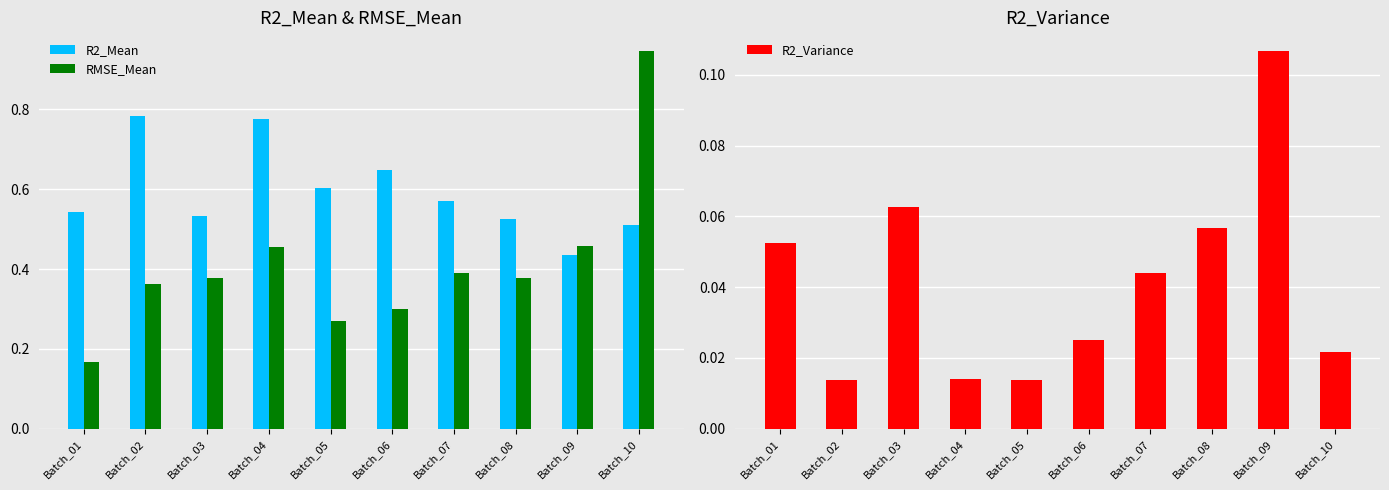

Read the R2_Variance value at Batch_09.

0.1